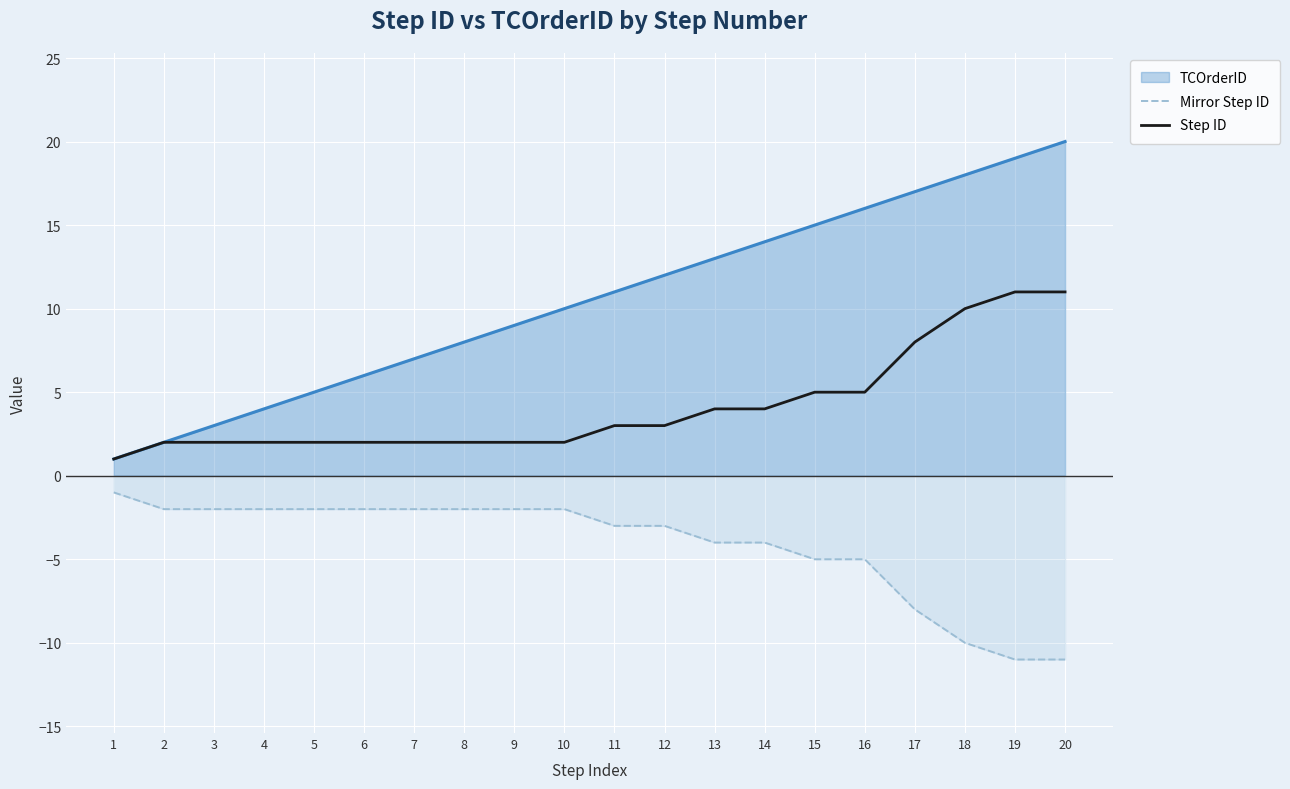

Is it true that Mirror Step ID equals -3 at 7?

False